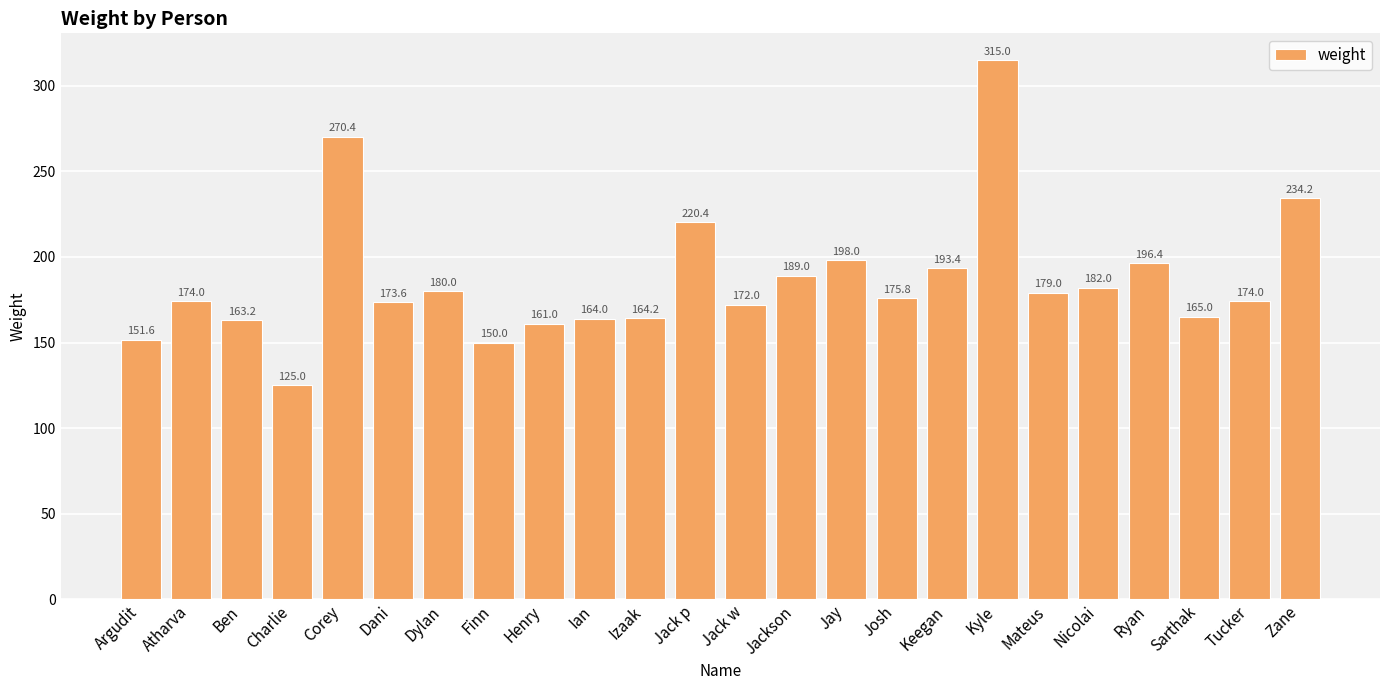

At which category does the chart reach its minimum across all series?

Charlie